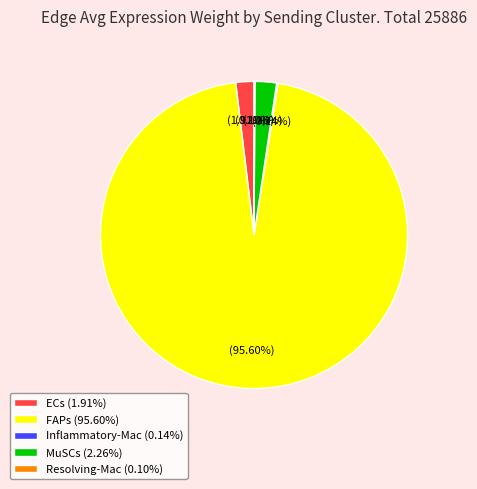

Which slice is the largest?

FAPs